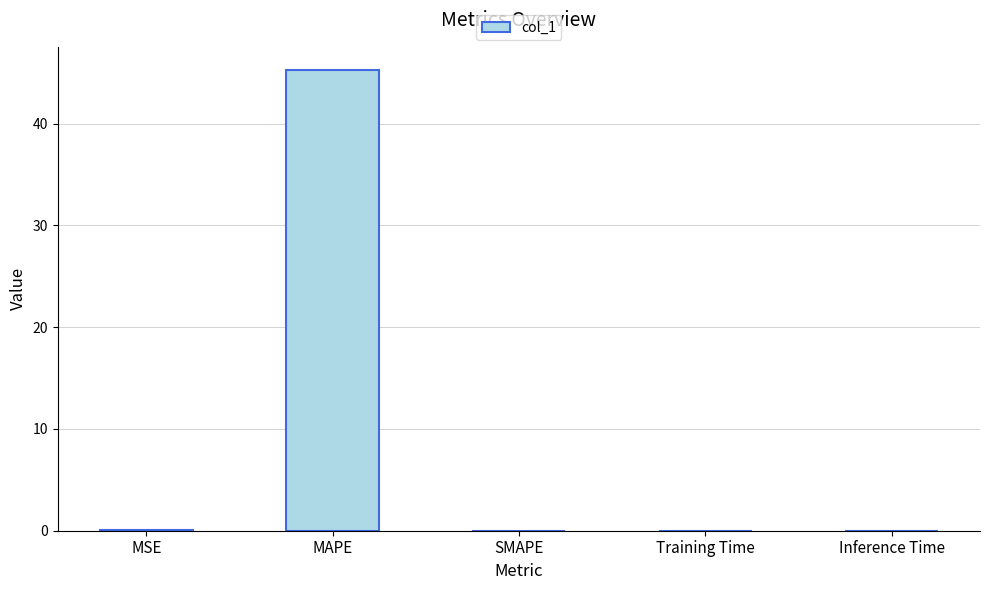

Is it true that the value at Training Time is 0.0?

True